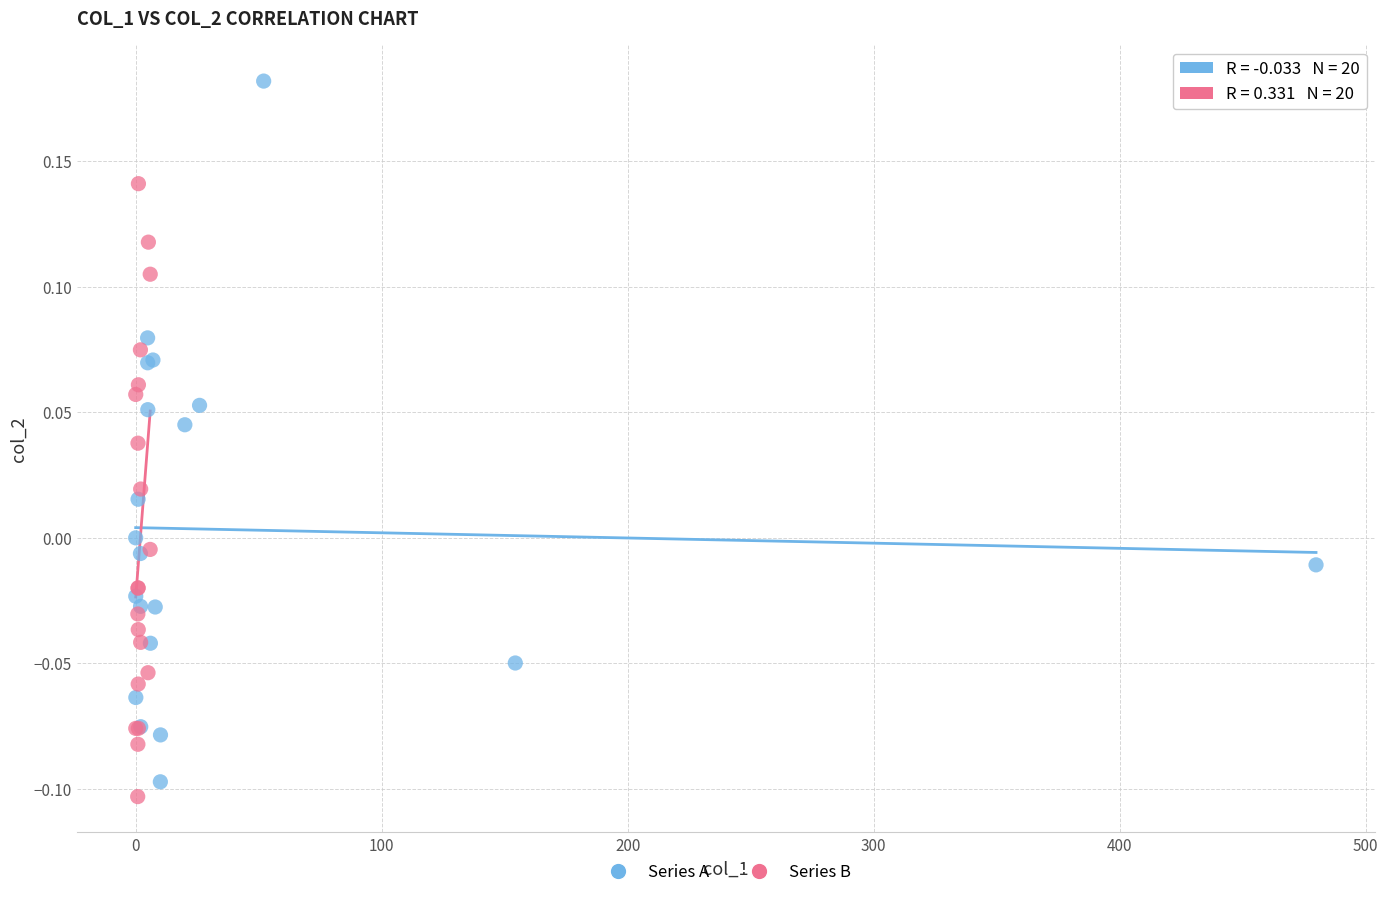

Which series has the largest Y range (max minus min)?

Series A